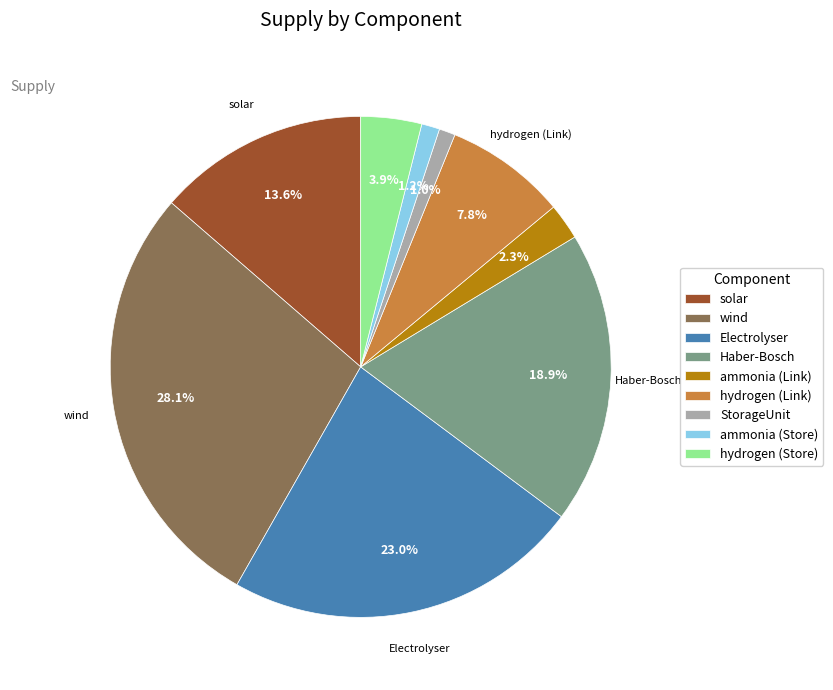

Is the sum of ammonia (Store) and wind greater than half?

No